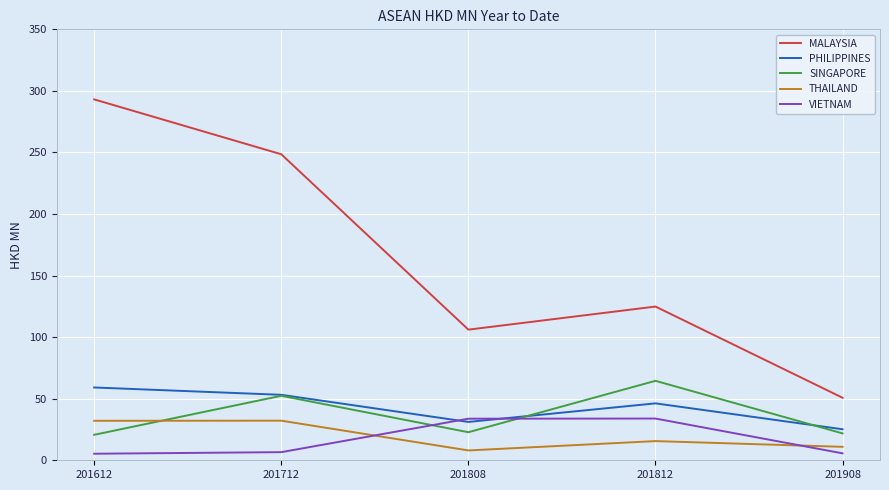

At which label is SINGAPORE closest to 42?

201712